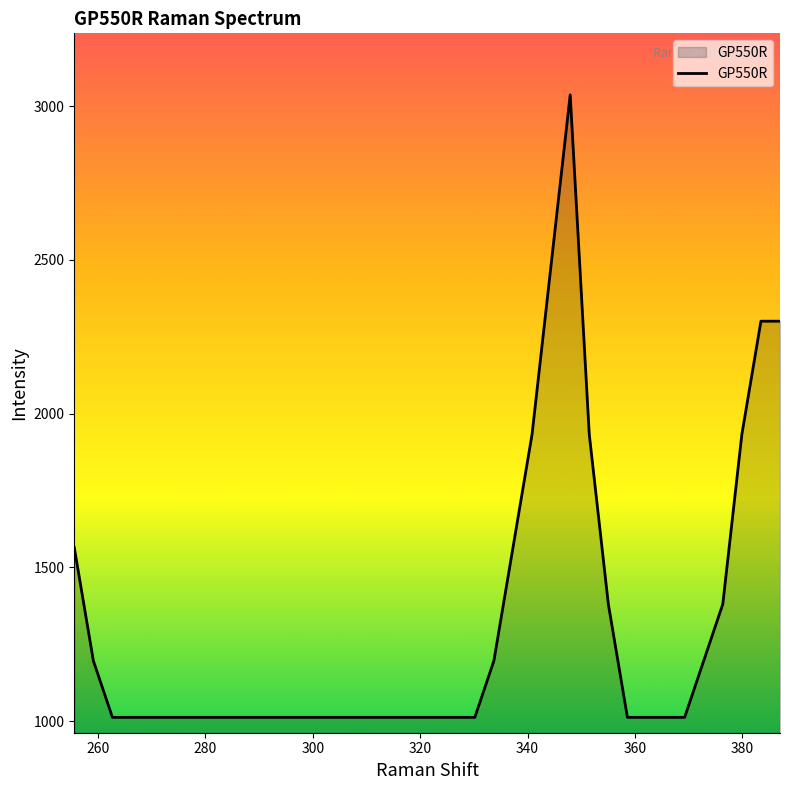

What is the minimum value shown in the chart?

1012.3